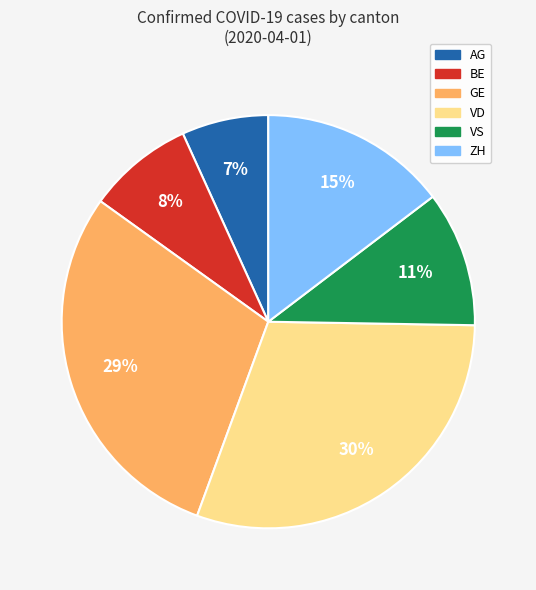

Is it true that VD is 30% of the pie?

True